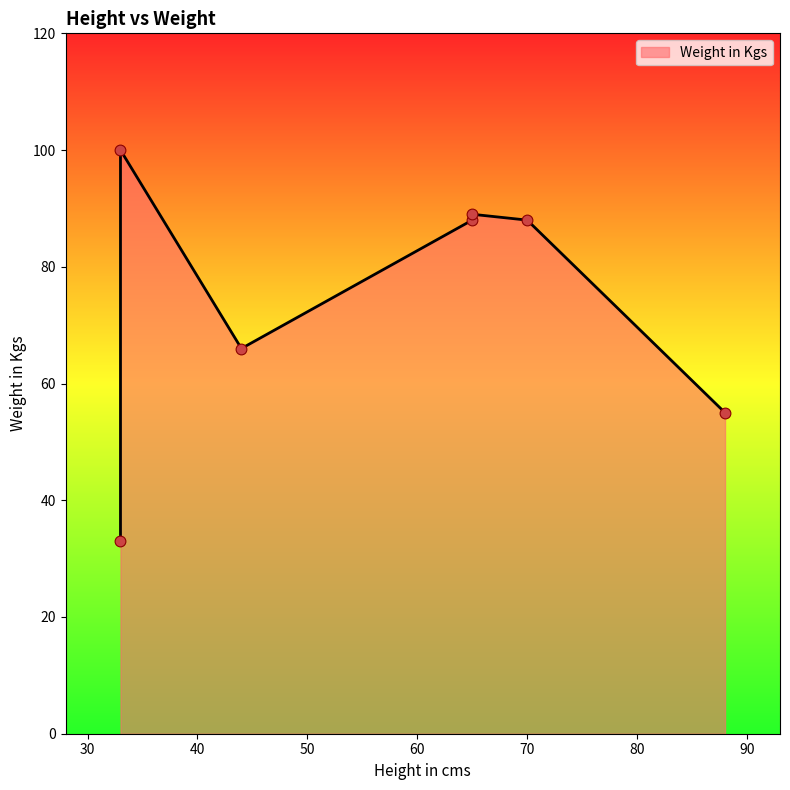

Between 33 and 33, which is larger?

33